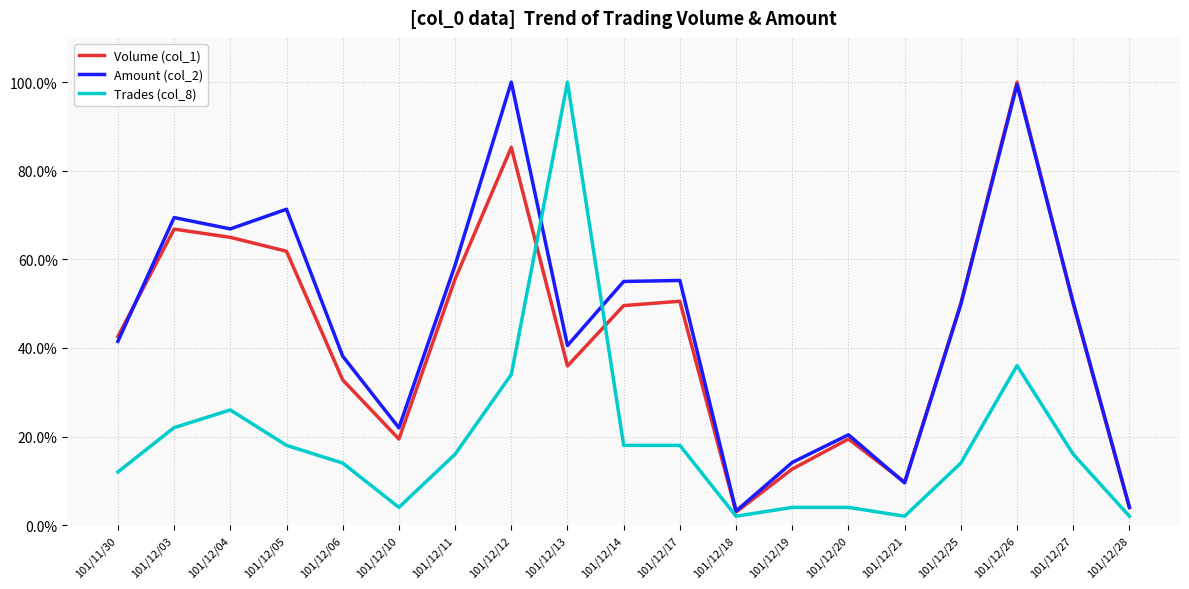

At which label does Volume (col_1) reach its peak?

101/12/26